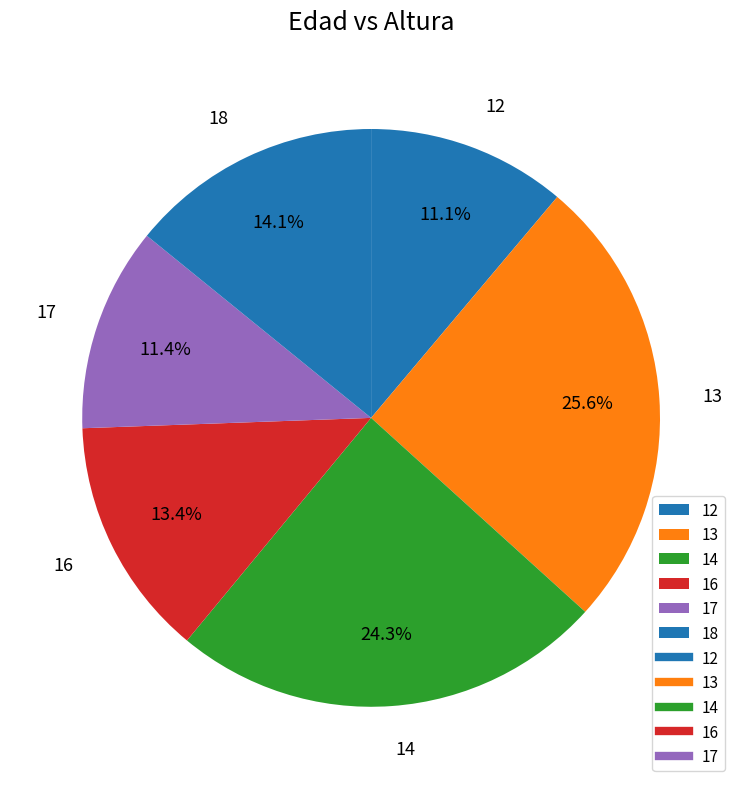

Does 16 account for over 50% of the chart?

No